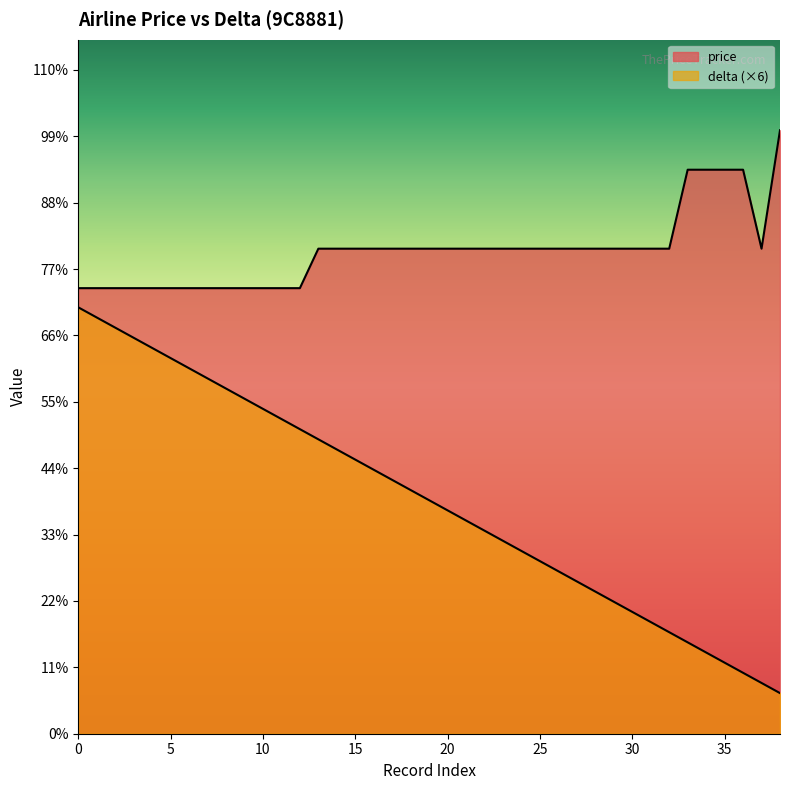

True or false: price and delta cross at least once.

False